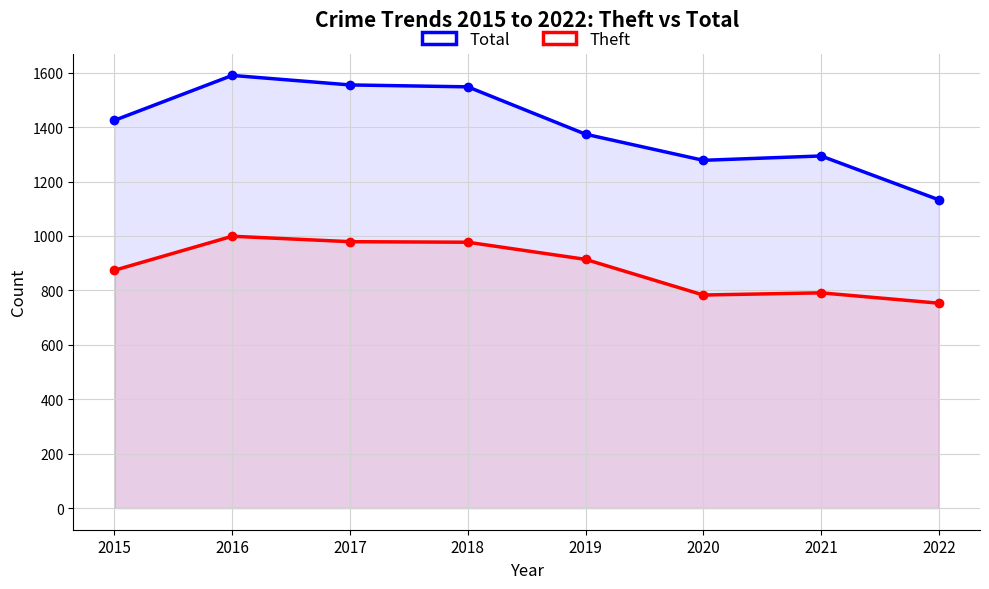

At which label is Theft closest to 876?

2015